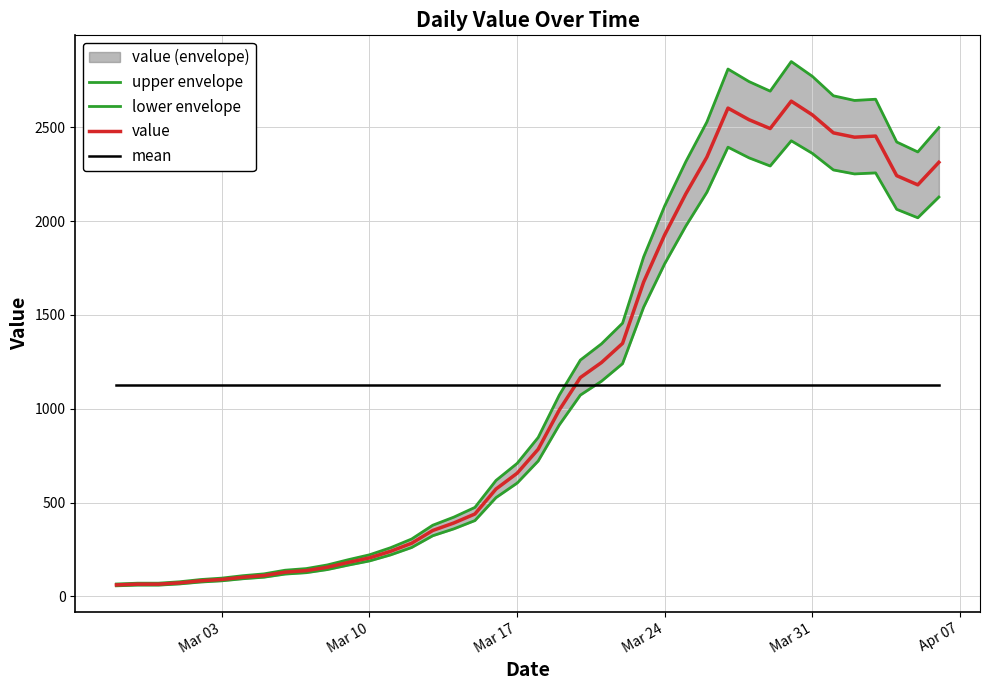

What are all the series names shown in the legend?

upper envelope, lower envelope, value, mean